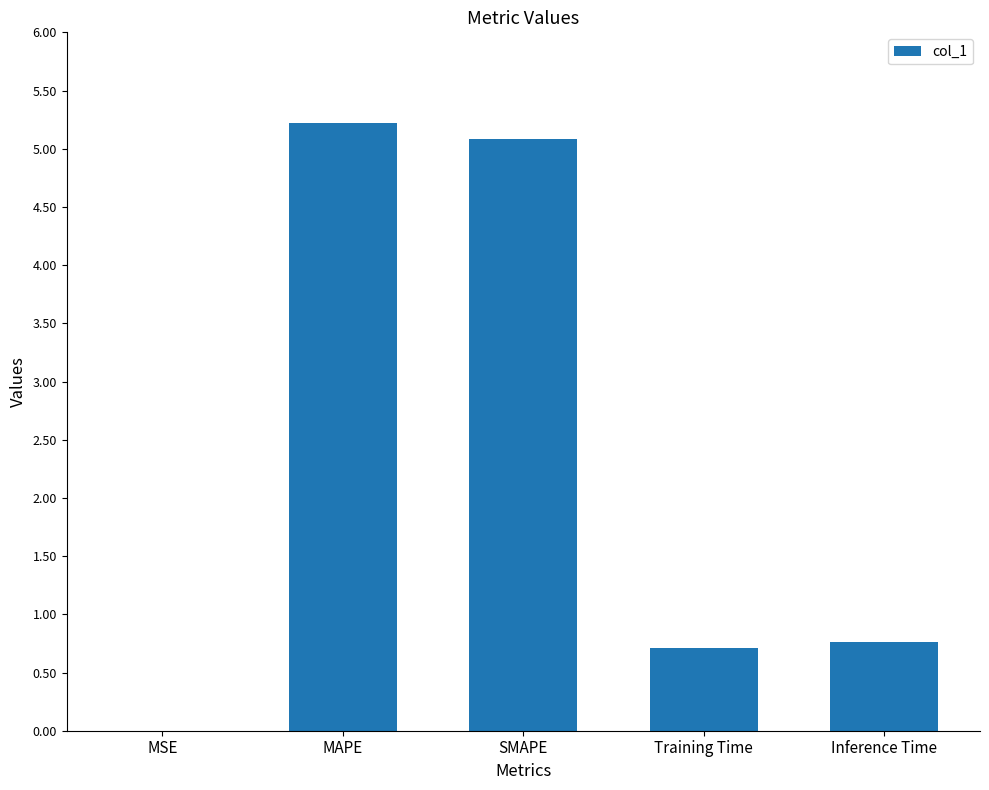

Between MSE and MAPE, which is larger?

MAPE